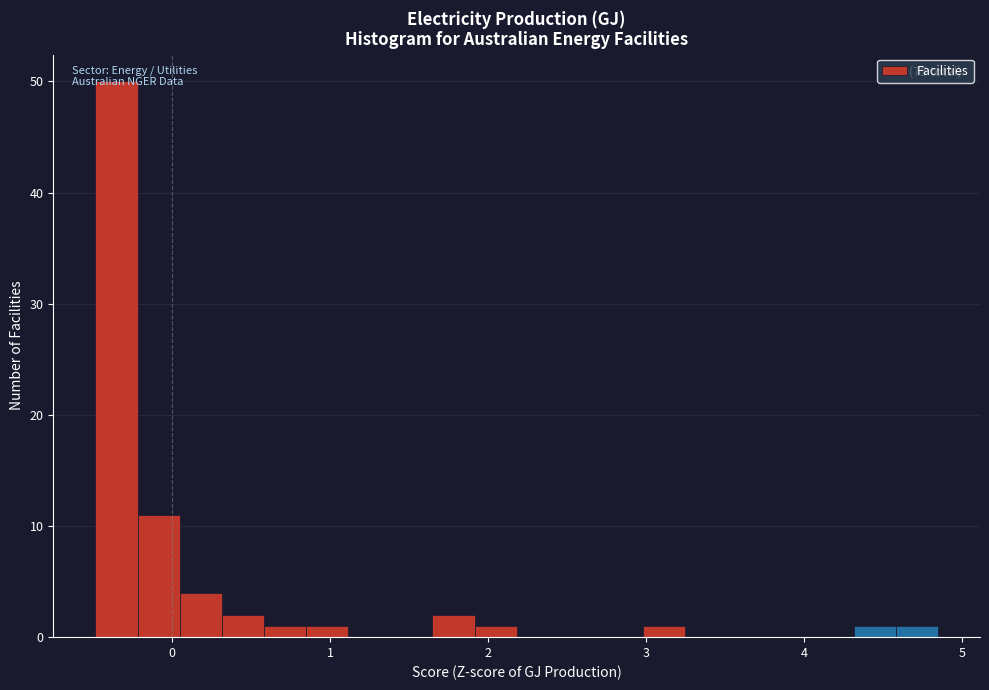

Read against the x-axis, roughly where is the centre of the tallest bar?

-0.4